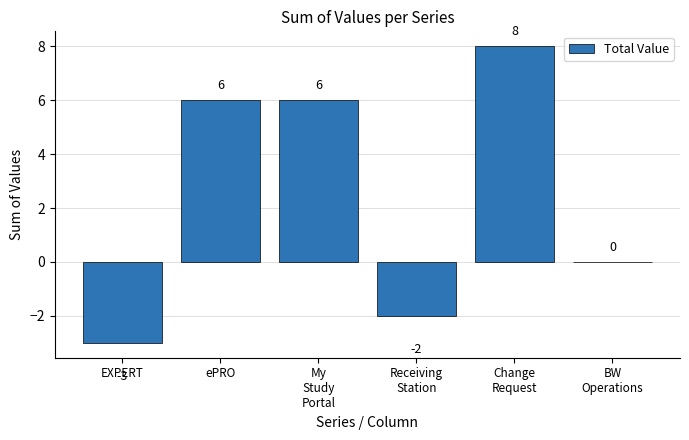

What is the approximate value at EXPERT?

-3